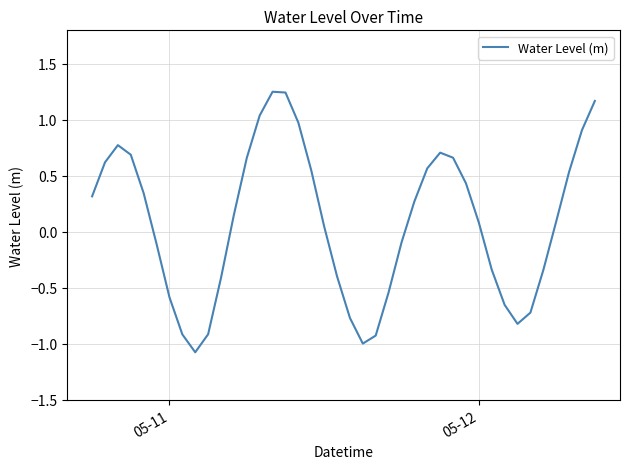

What is the difference between the maximum and minimum values?

2.3